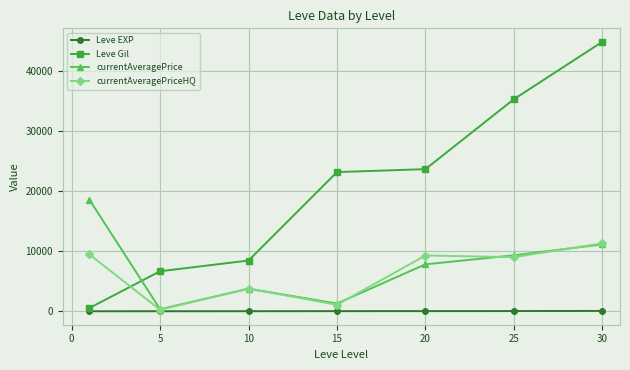

How many data points in Leve Gil are less than 23143?

3